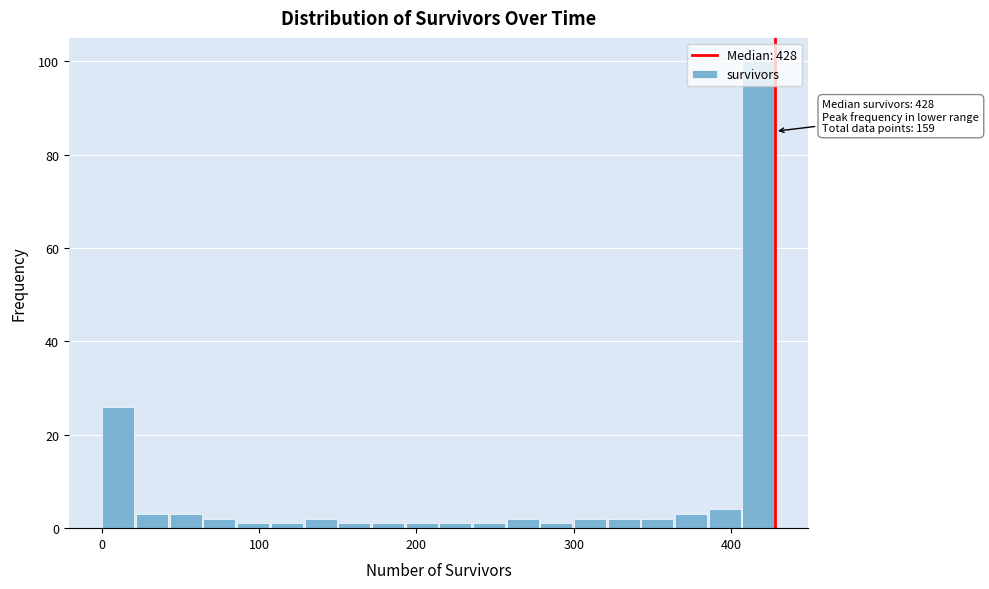

Around what value on the x-axis is the tallest bar? Give the approximate position of its centre, as read against the axis.

420